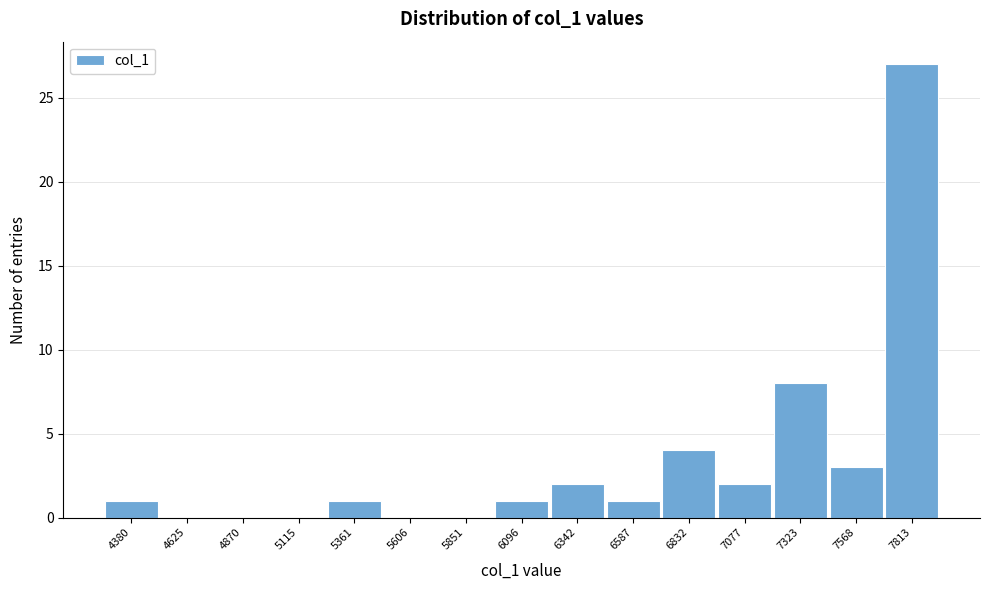

Reading left to right, extract all data points from this chart.

4380=1	4625=0	4870=0	5115=0	5361=1	5606=0	5851=0	6096=1	6342=2	6587=1	6832=4	7077=2	7323=8	7568=3	7813=27